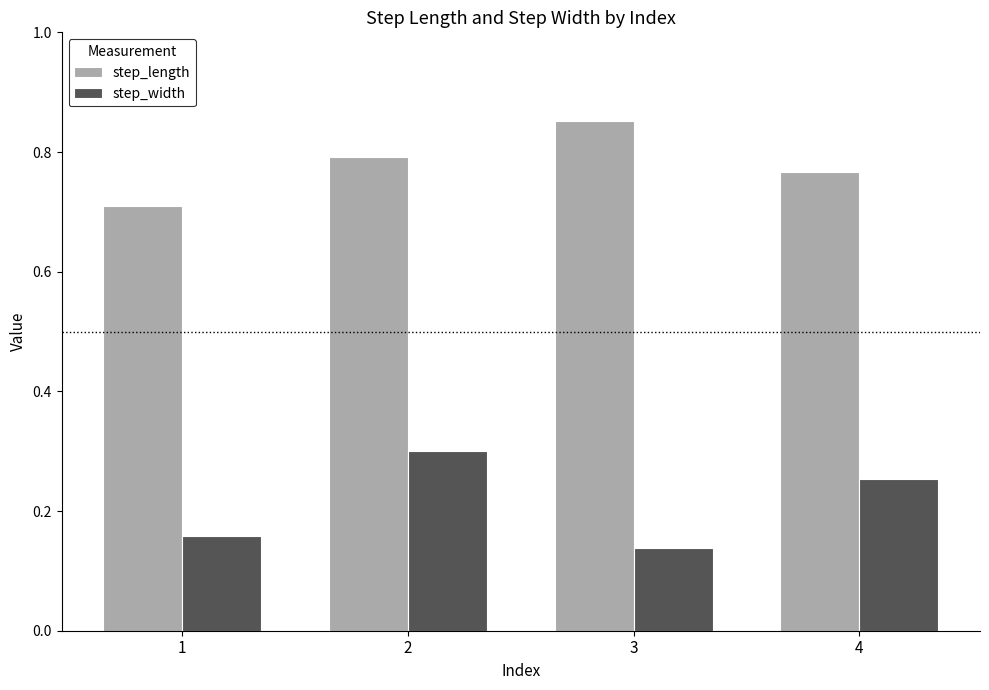

What are all the series names shown in the legend?

step_length, step_width